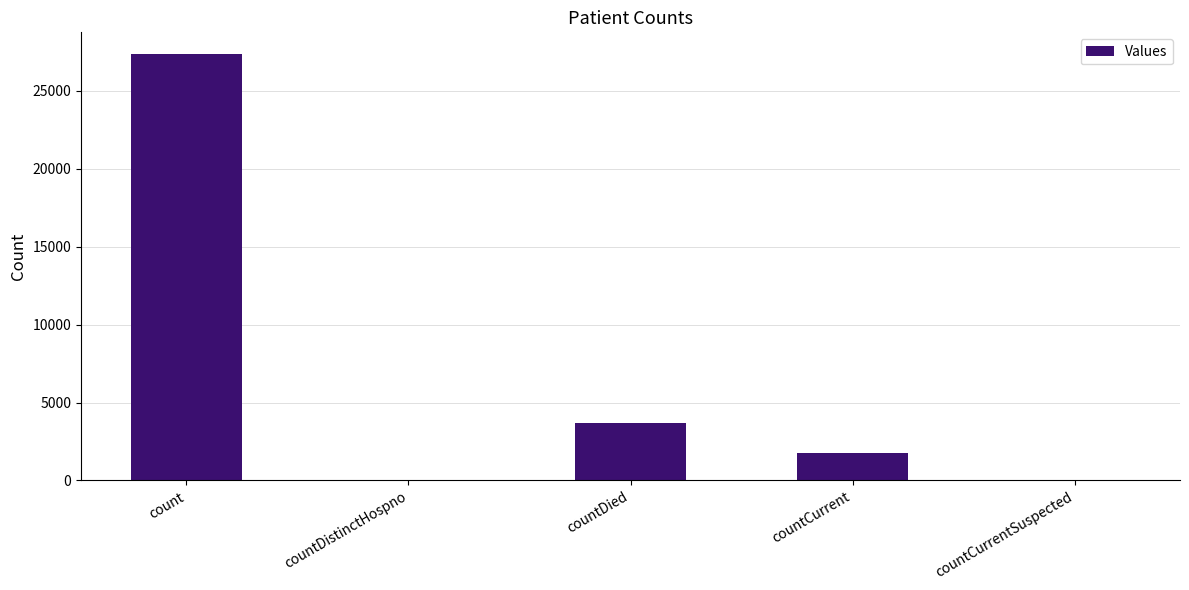

Between countDied and countCurrentSuspected, which is larger?

countDied